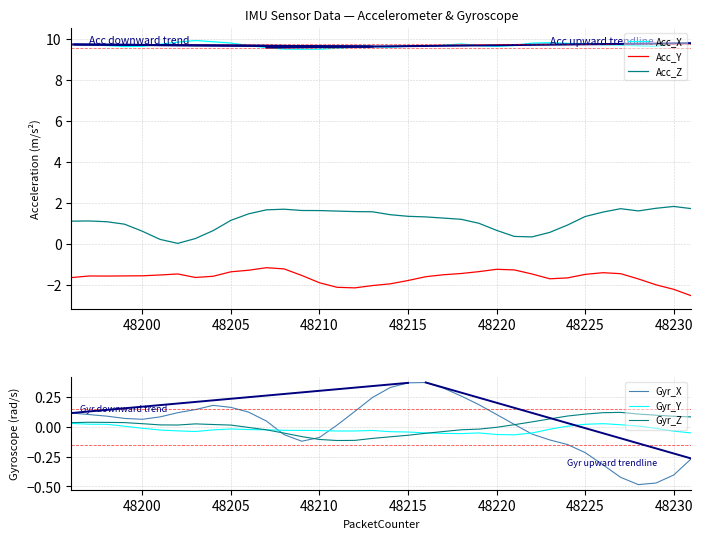

Is this an area chart (filled region under the line)?

No